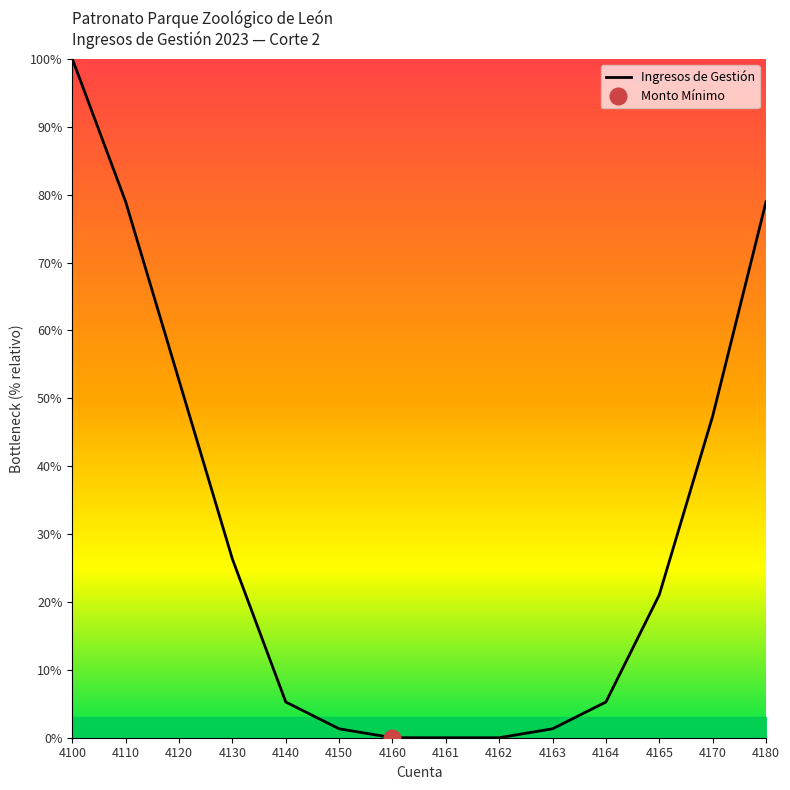

Where does the data first go above 8000000?

4100